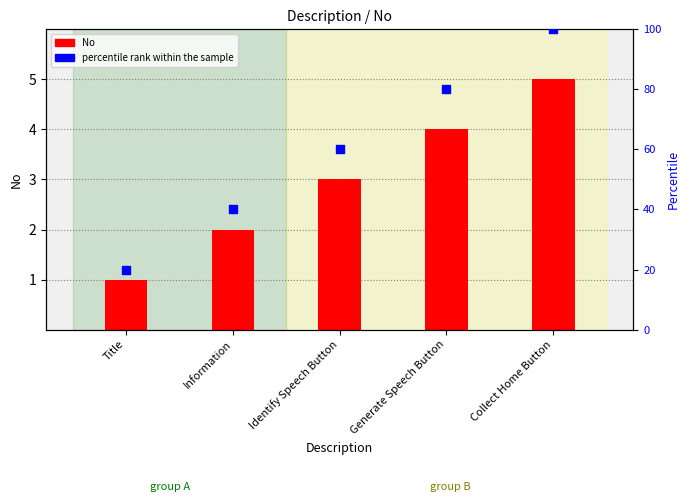

At how many categories does at least one series exceed 61?

2